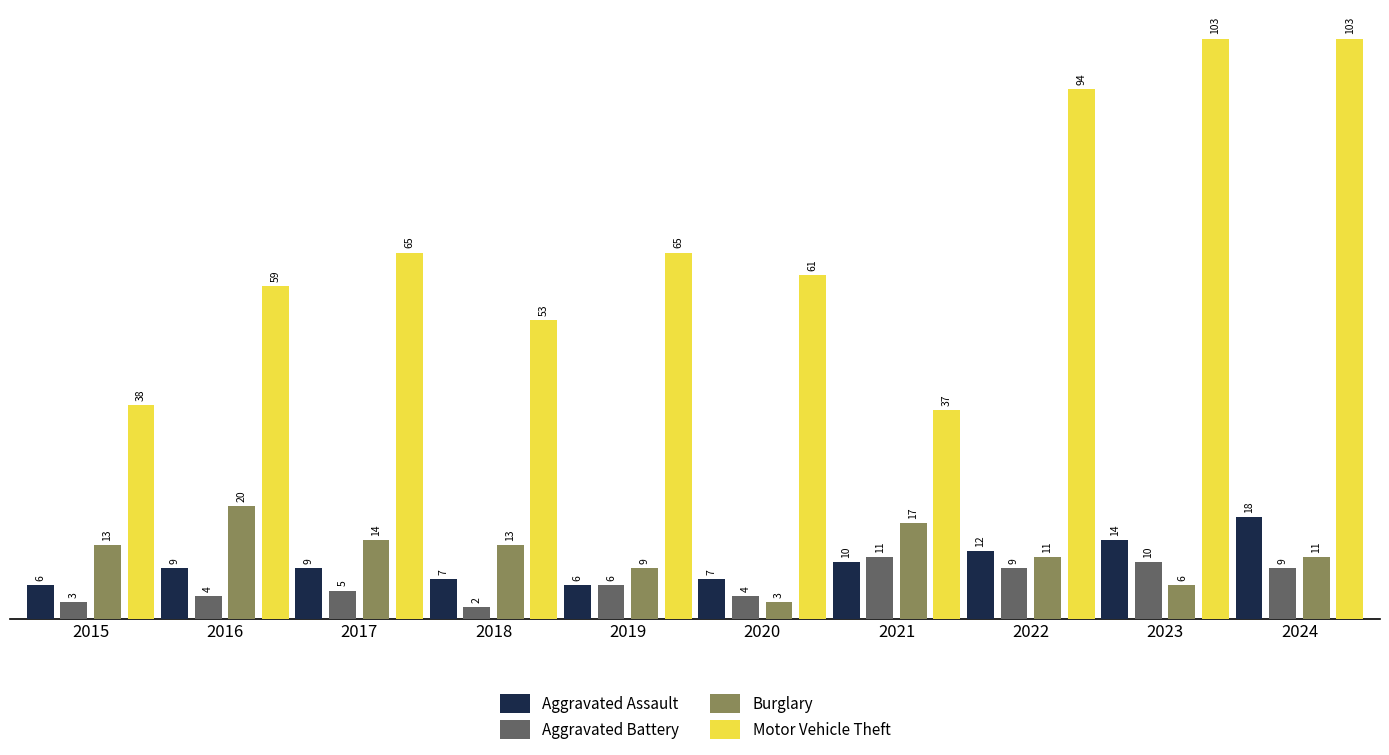

At which category does the chart reach its minimum across all series?

2018